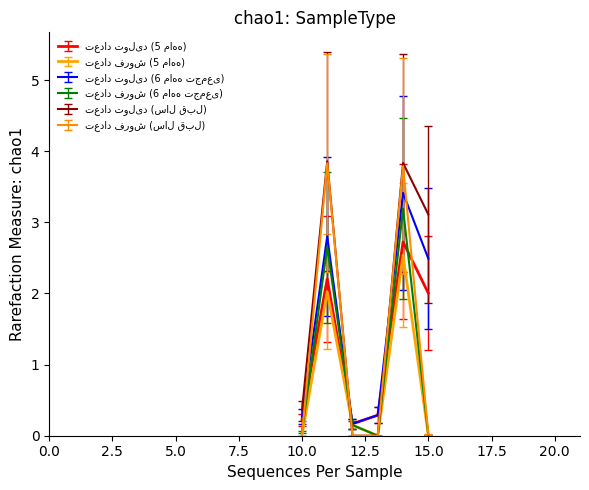

What is the maximum value shown in the chart?

3.9